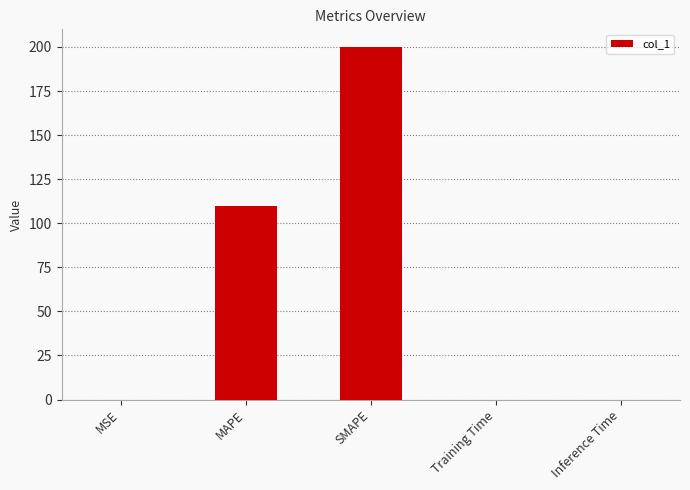

Between Inference Time and MAPE, which is larger?

MAPE